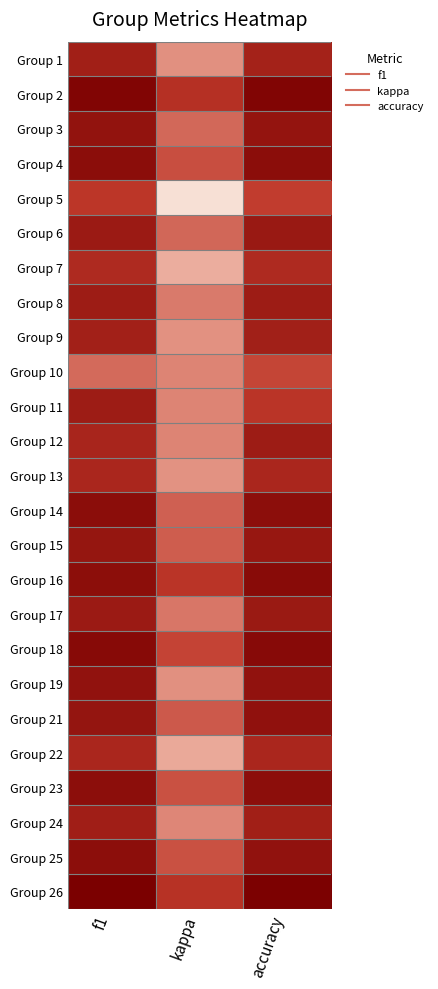

What is the total value across all series at f1?

12.9